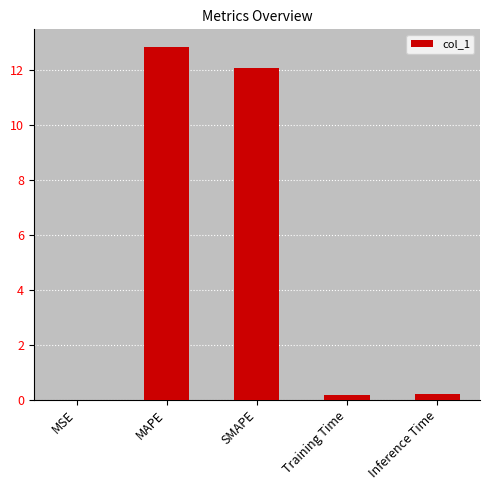

At which category does the chart reach its peak across all series?

MAPE